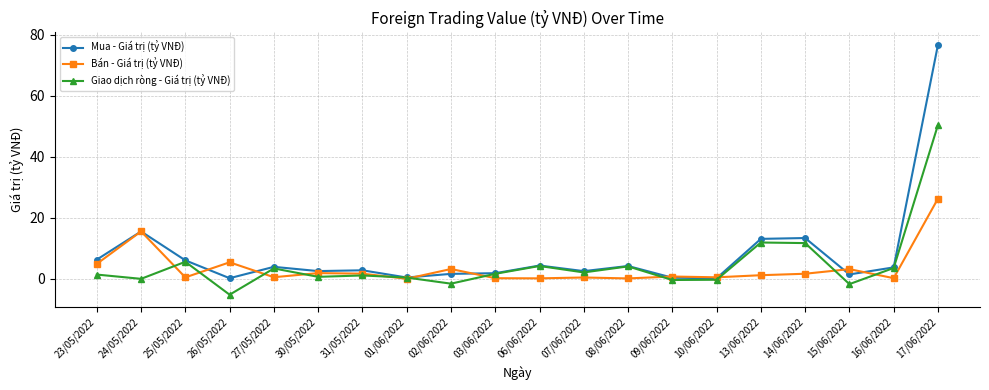

Which series has the largest range (max minus min)?

Mua - Giá trị (tỷ VNĐ)